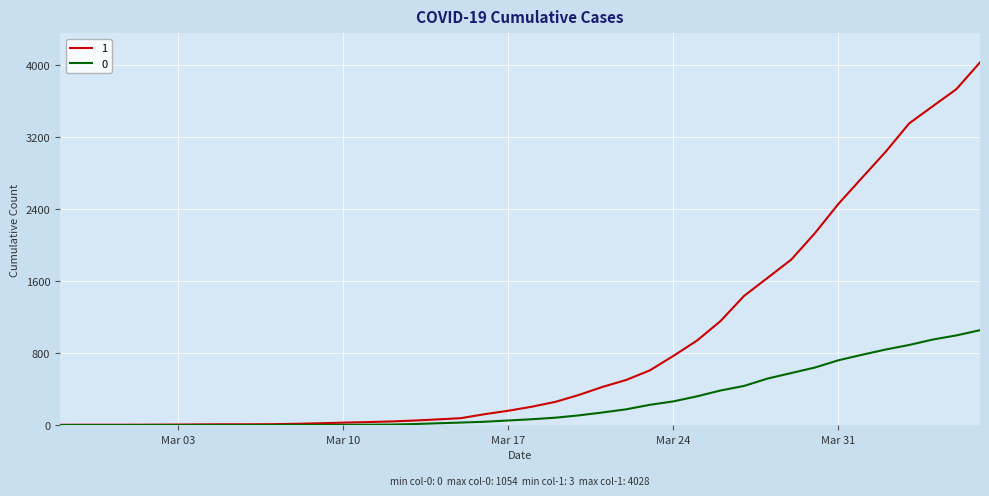

Rank the series by their average value, from highest to lowest.

1, 0